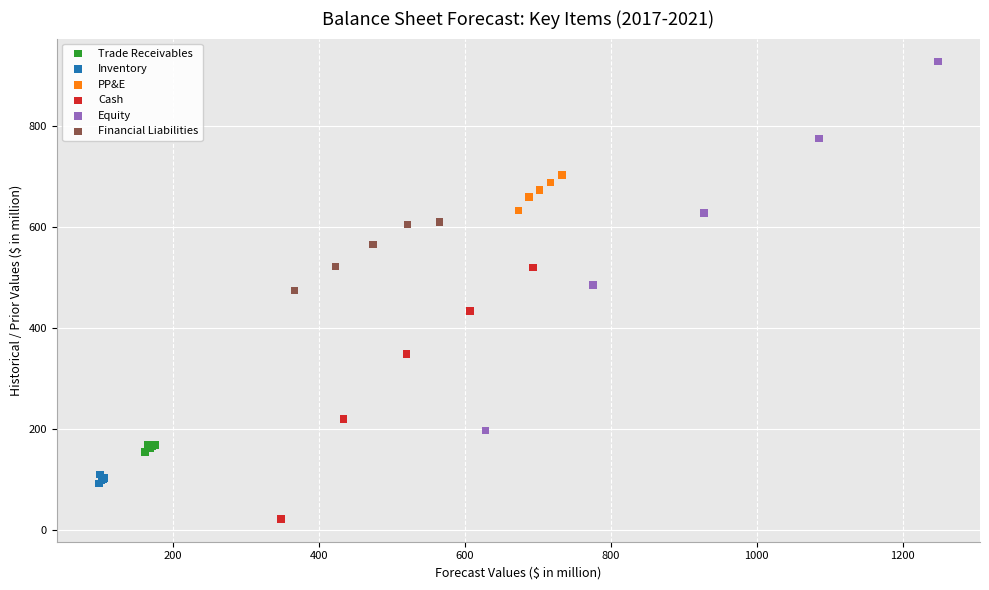

What are all the series names shown in the legend?

Trade Receivables, Inventory, PP&E, Cash, Equity, Financial Liabilities